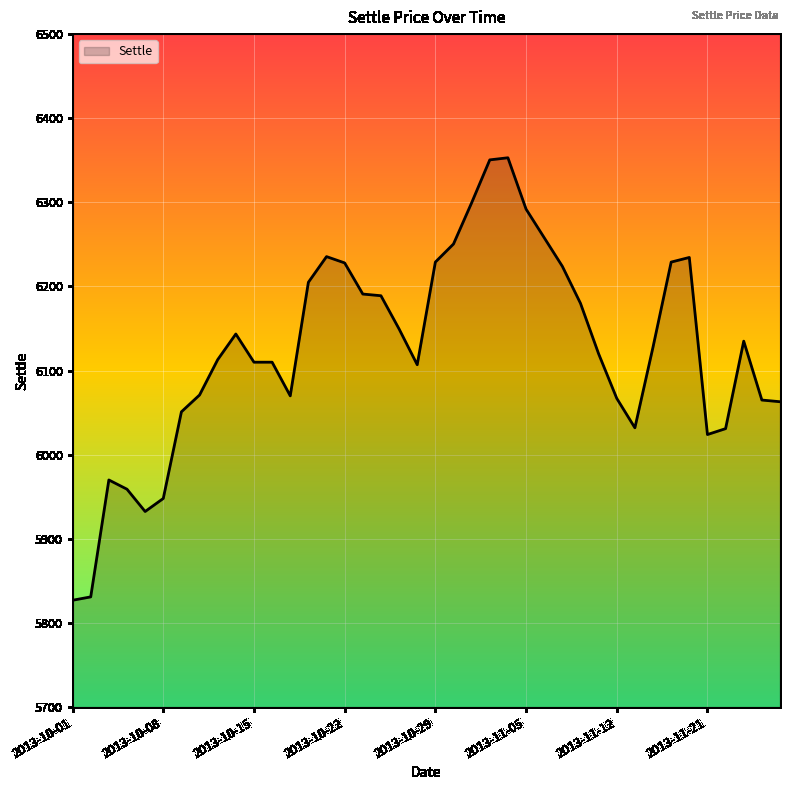

What is the smallest value displayed?

5827.0